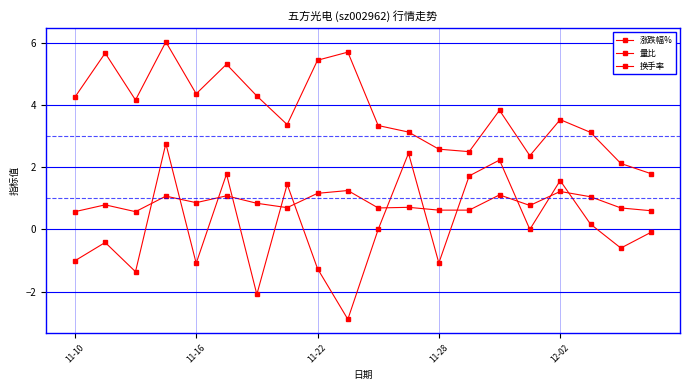

How many distinct data groups are displayed?

3